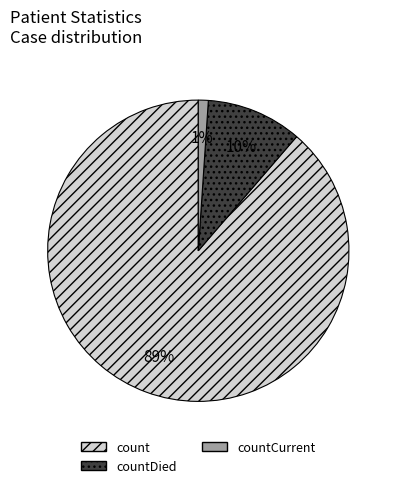

Rank the categories by value from highest to lowest.

count, countDied, countCurrent